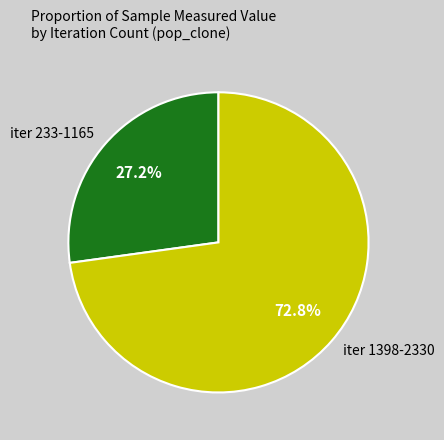

Is there a majority slice in this chart?

Yes